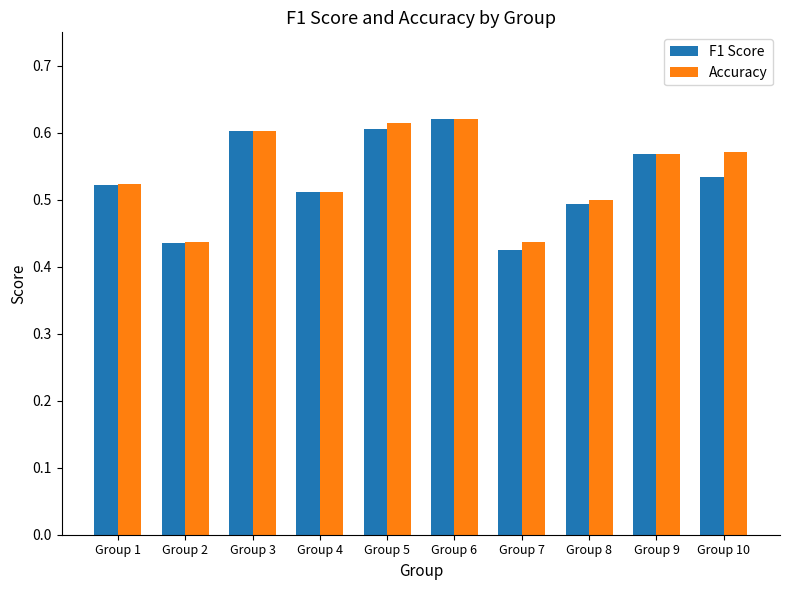

What is the total value across all series at Group 7?

0.9